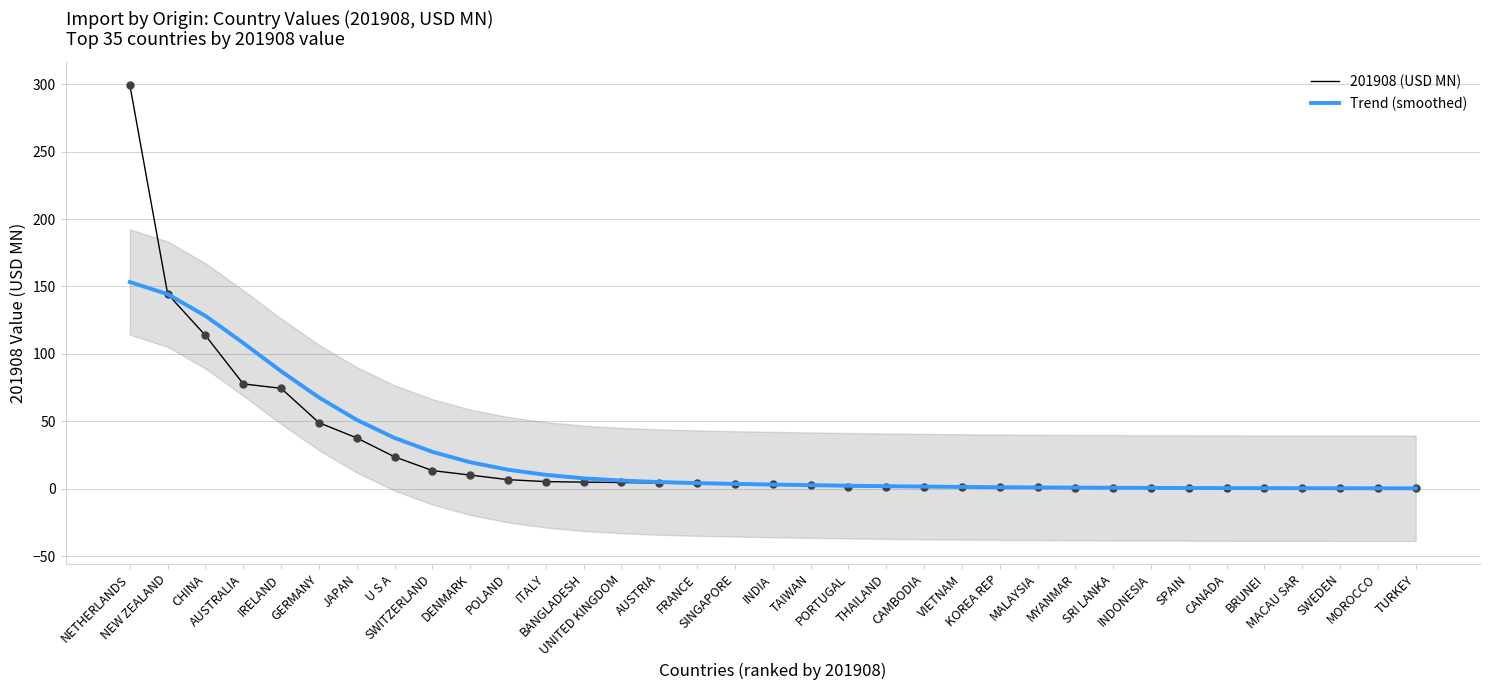

Which series has the largest total across all categories?

201908 (USD MN)